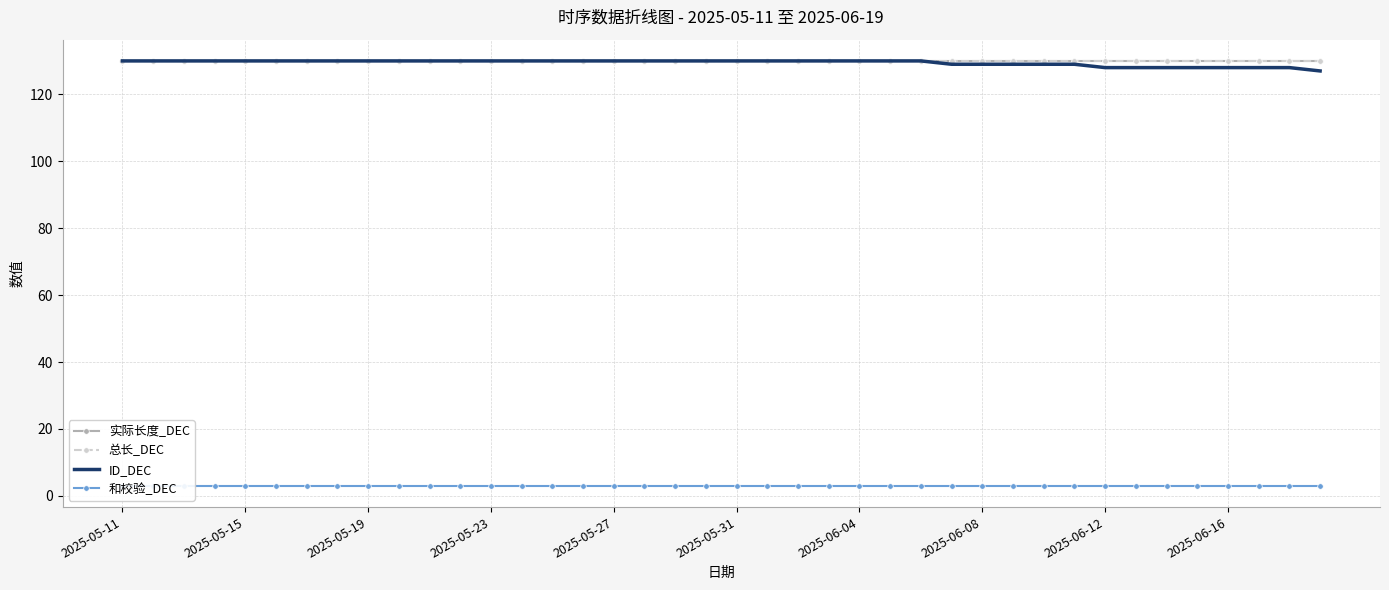

What is the sum of the ID_DEC values at 18 and 2025-05-31?

260